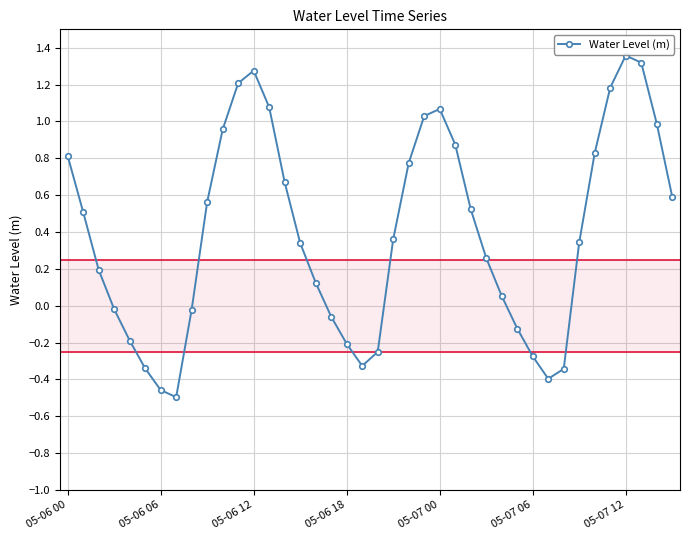

What is the difference between the second highest and minimum values?

1.8